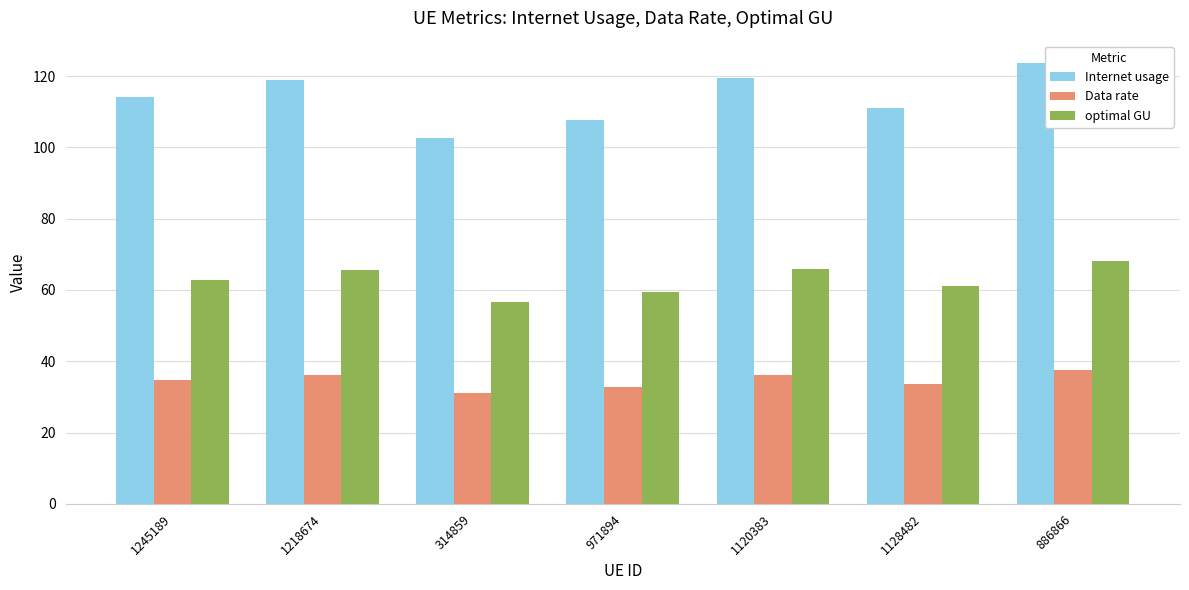

Does the chart contain any negative values?

No